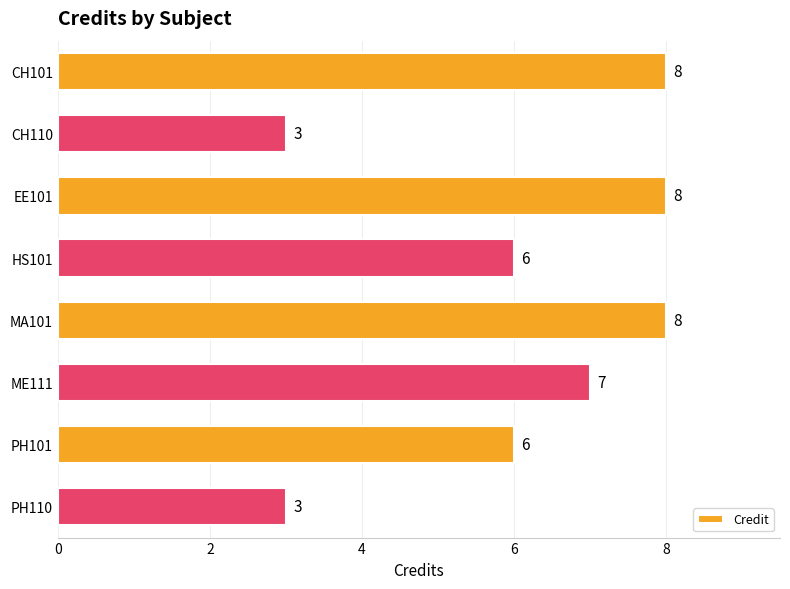

What is the difference between the maximum and minimum values?

5